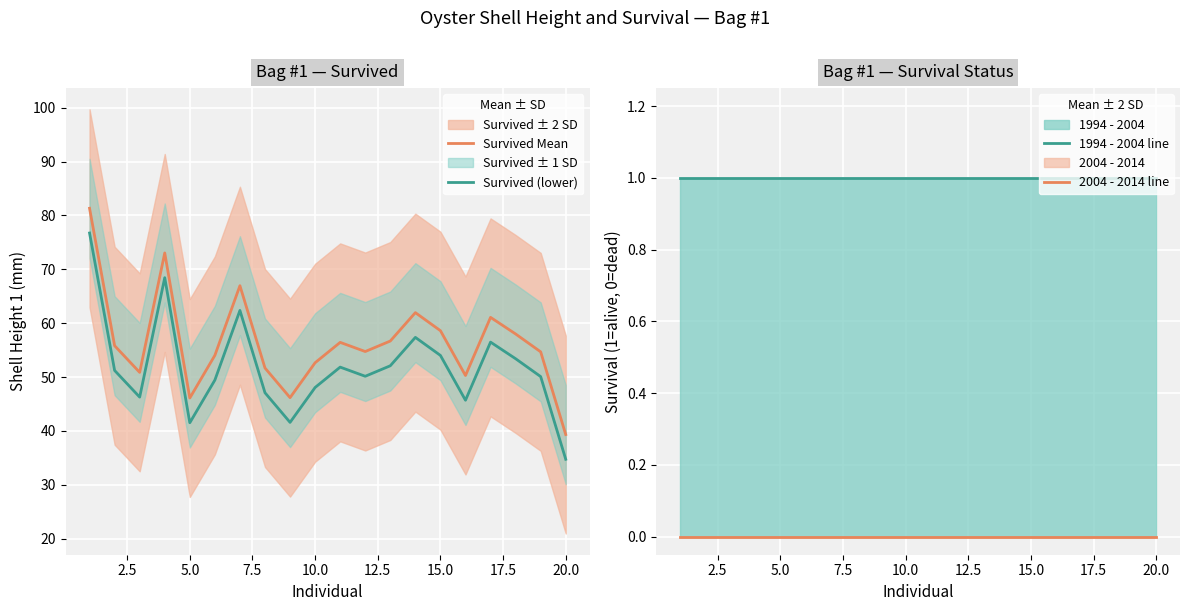

Which series has the widest spread of values?

Survived (lower)